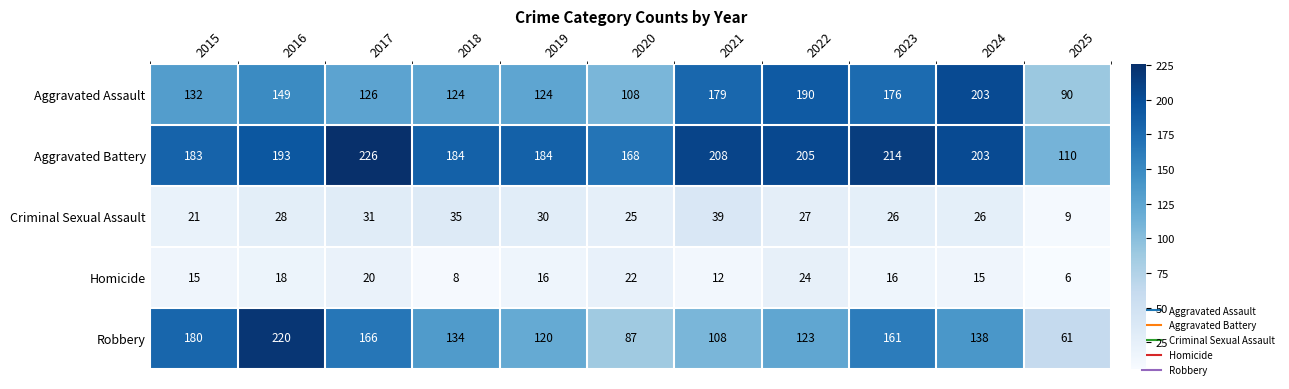

Where is Criminal Sexual Assault nearest to the value 24?

2020